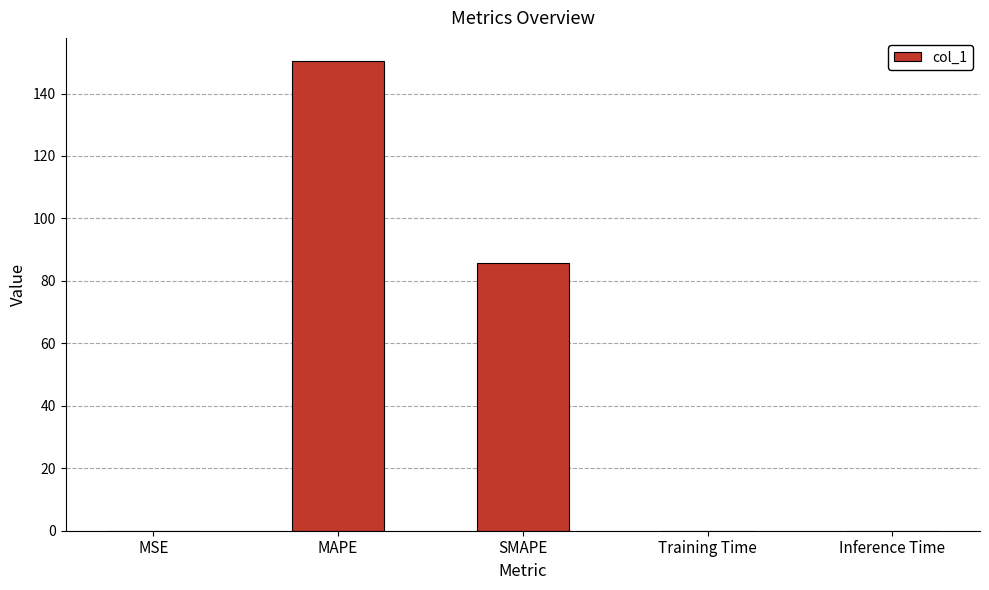

Between Training Time and MAPE, which is larger?

MAPE